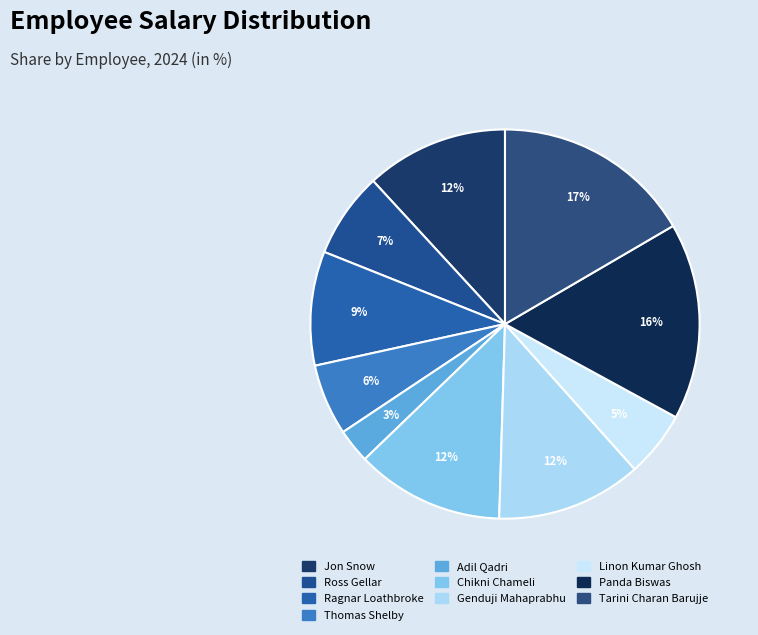

Count the number of slices in the pie.

10